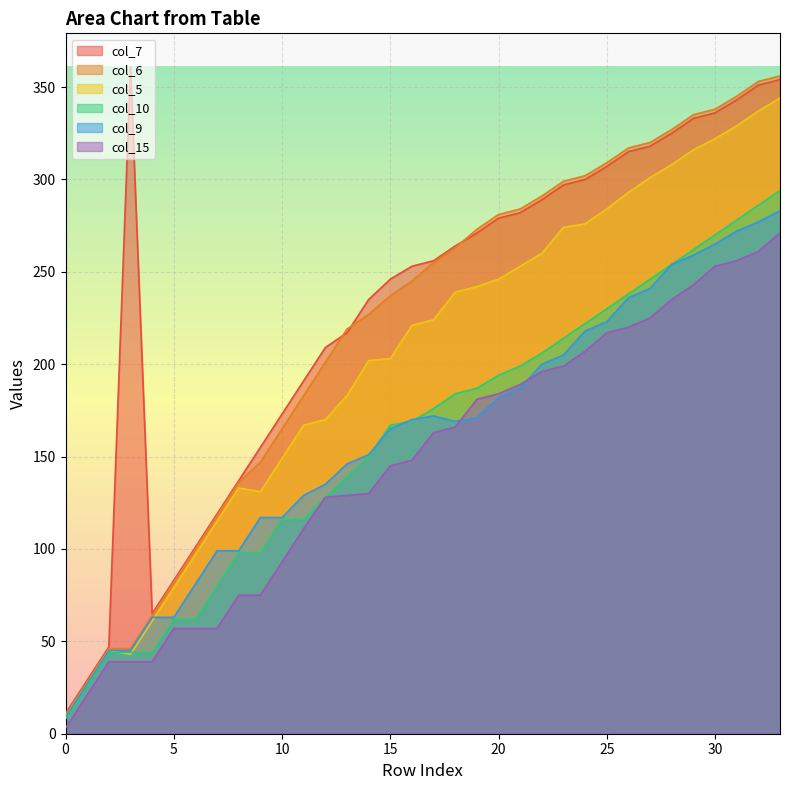

At how many categories does at least one series exceed 299?

11